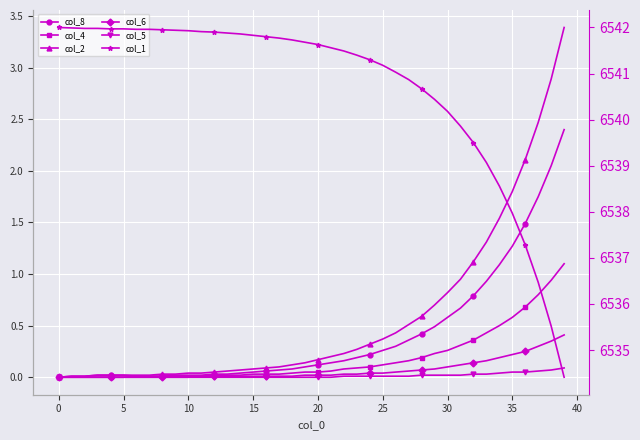

True or false: col_5 has a value of 0.1 at 39.

False